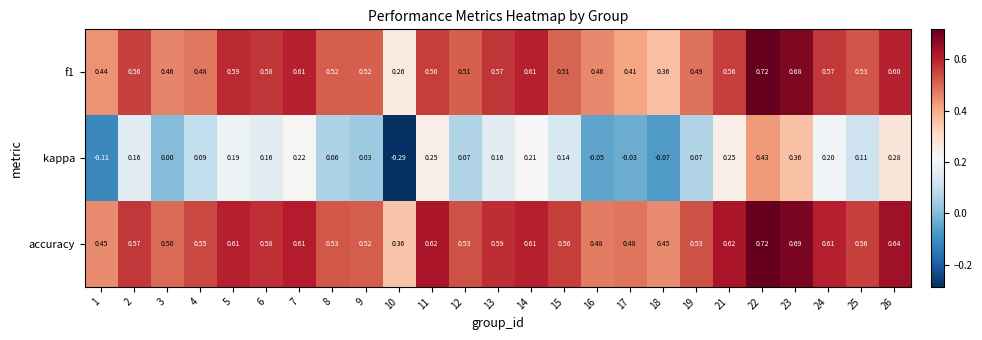

Which series has the widest spread of values?

kappa